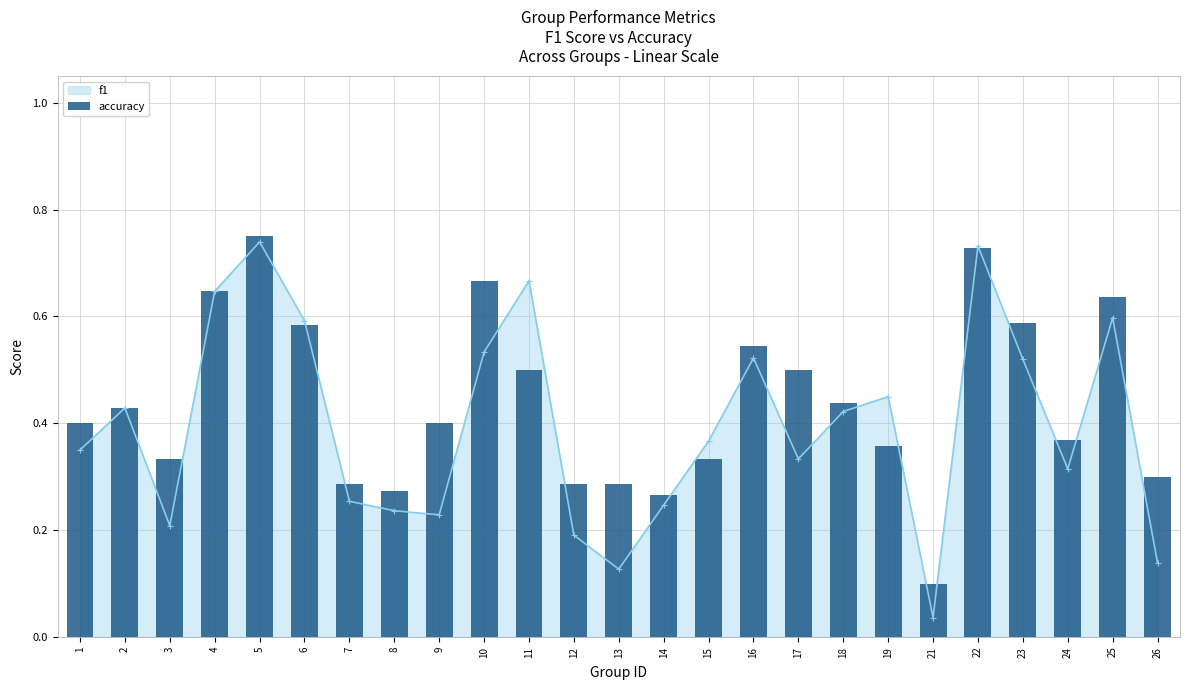

The value of f1 at 4 is 1.1. True or false?

False